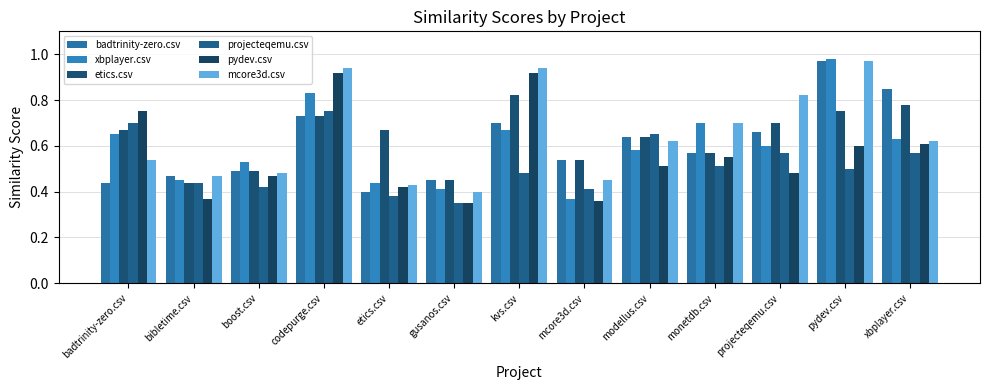

Reading left to right, extract all data points from this chart.

badtrinity-zero.csv: 0.4	0.5	0.5	0.7	0.4	0.5	0.7	0.5	0.6	0.6	0.7	1.0	0.8
xbplayer.csv: 0.7	0.5	0.5	0.8	0.4	0.4	0.7	0.4	0.6	0.7	0.6	1.0	0.6
etics.csv: 0.7	0.4	0.5	0.7	0.7	0.5	0.8	0.5	0.6	0.6	0.7	0.8	0.8
projecteqemu.csv: 0.7	0.4	0.4	0.8	0.4	0.3	0.5	0.4	0.7	0.5	0.6	0.5	0.6
pydev.csv: 0.8	0.4	0.5	0.9	0.4	0.3	0.9	0.4	0.5	0.6	0.5	0.6	0.6
mcore3d.csv: 0.5	0.5	0.5	0.9	0.4	0.4	0.9	0.5	0.6	0.7	0.8	1.0	0.6